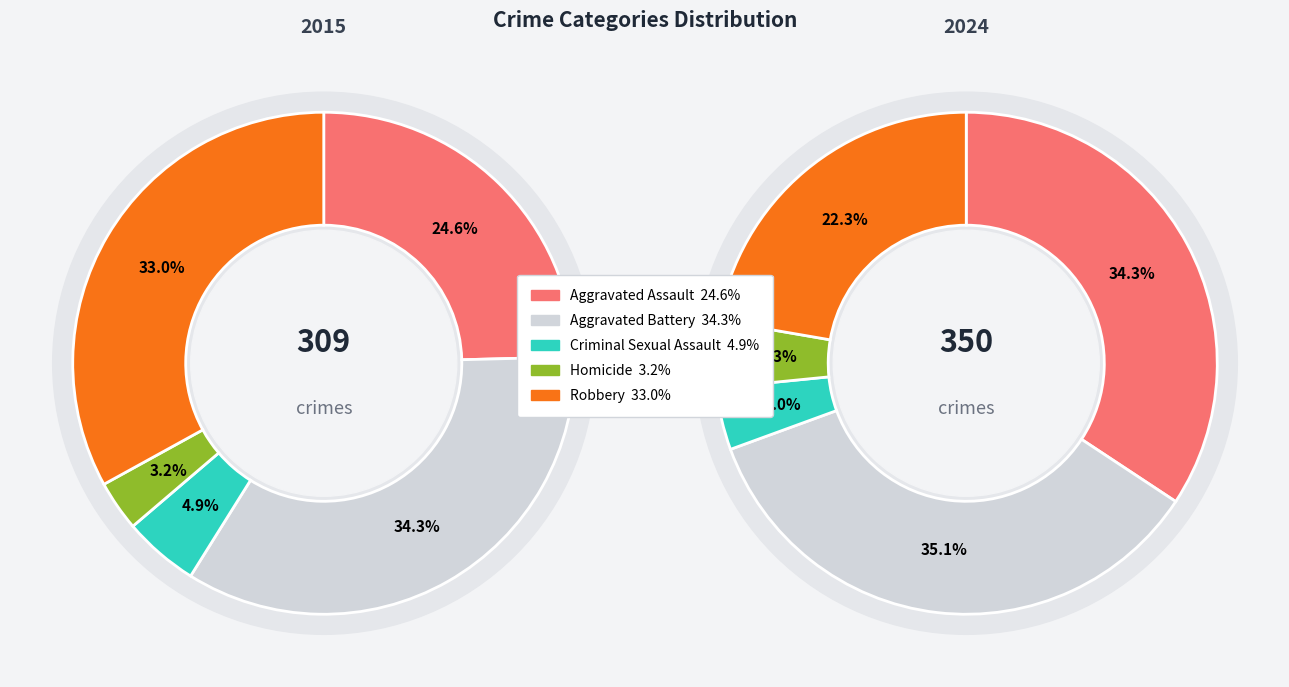

Is there any slice that represents more than half of the pie?

No